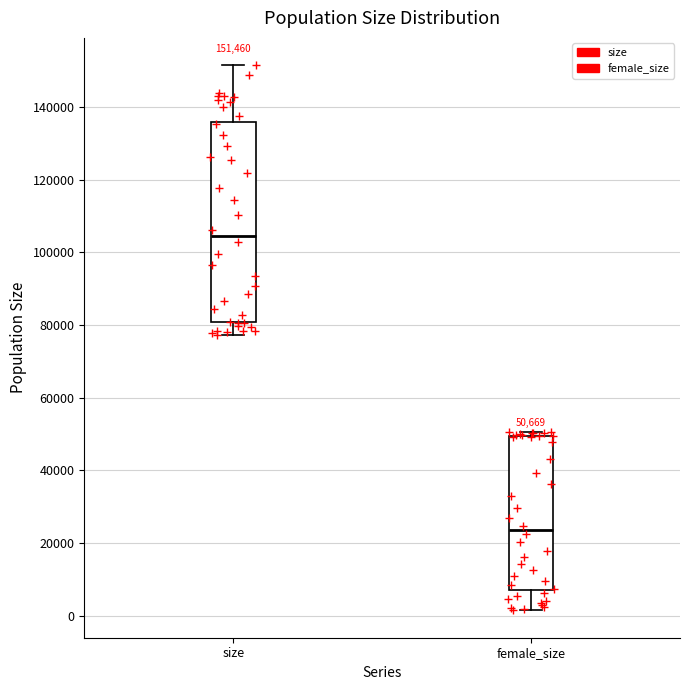

Which box is the tallest, from its lower edge to its upper edge?

size